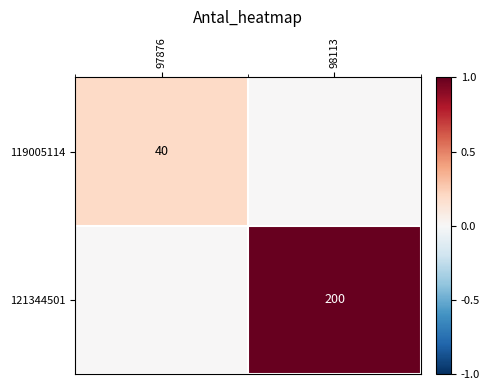

Count the number of data series in this chart.

2